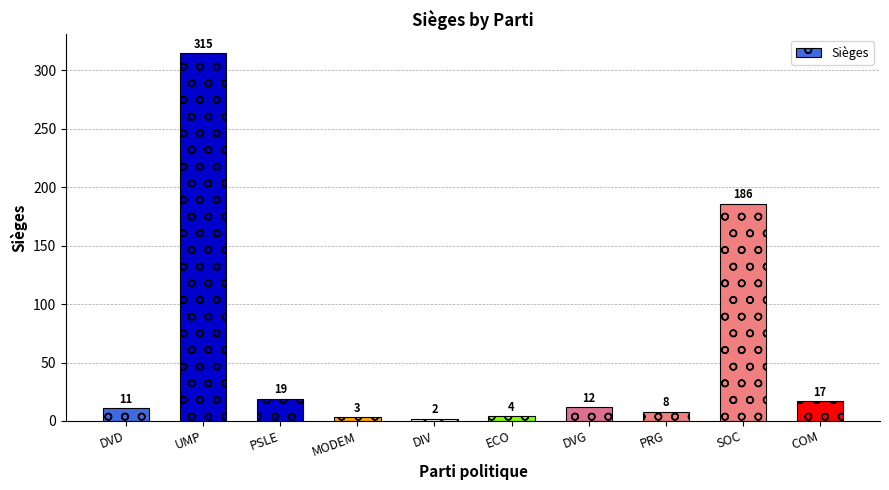

What is the change in value from PSLE to ECO?

-15